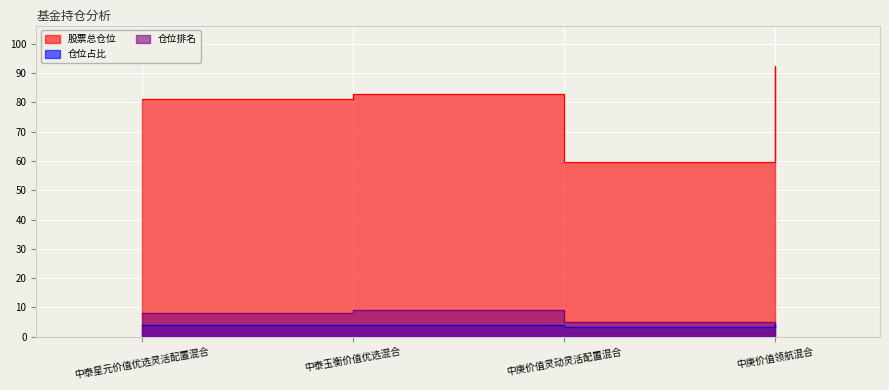

True or false: 仓位排名 and 股票总仓位 intersect in this chart.

False